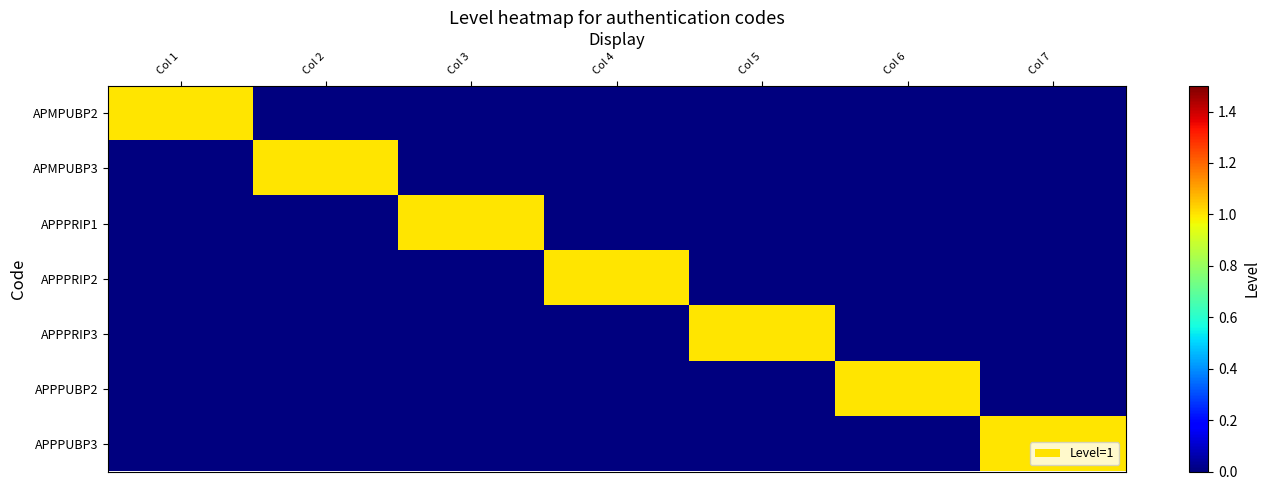

At how many categories does at least one series exceed 0?

7